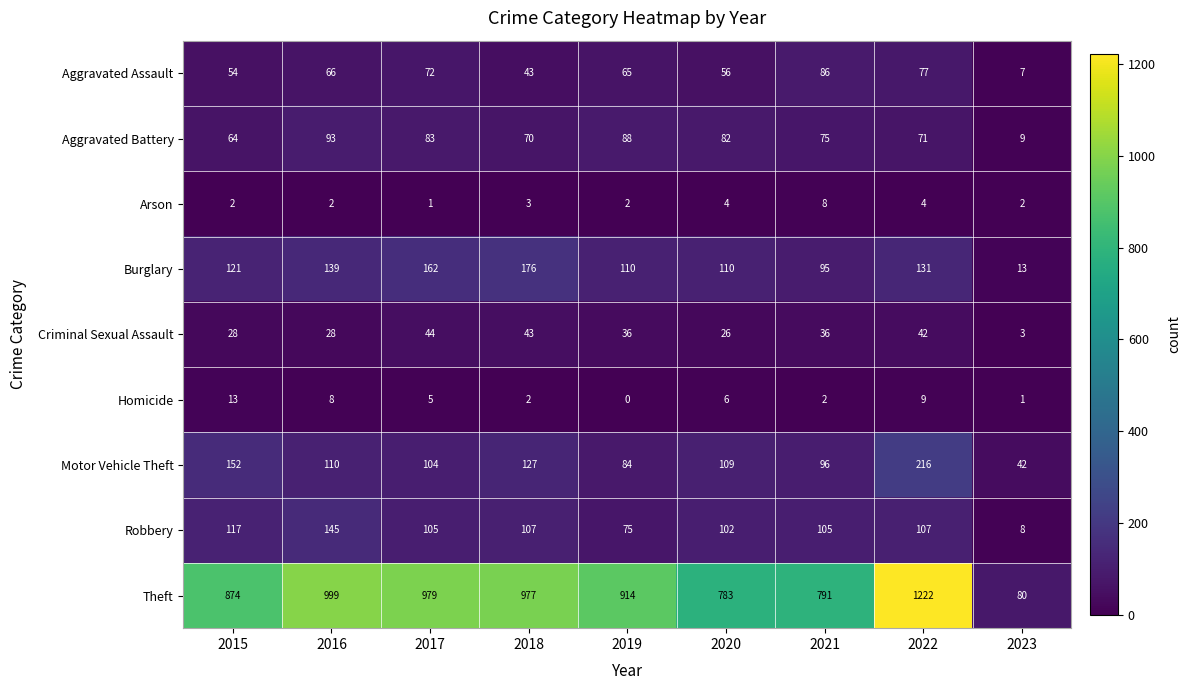

How many series are shown in this chart?

9